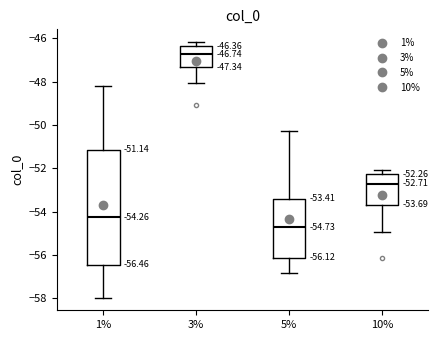

Which box's median line is the lowest?

5%